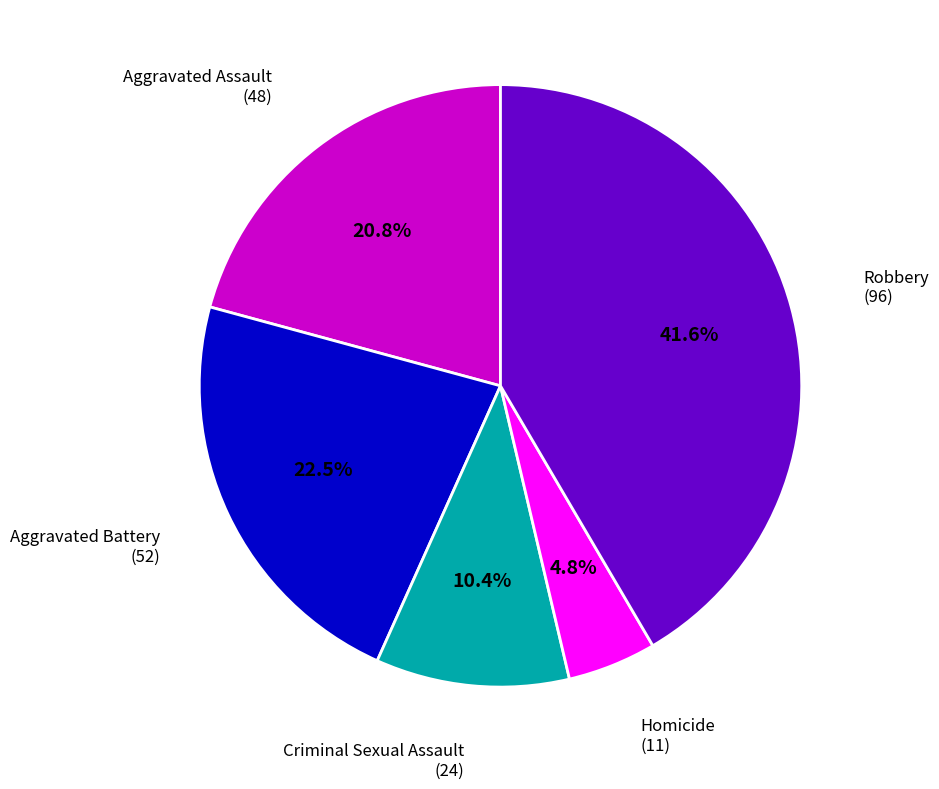

Approximately how many times larger is the value at Aggravated Battery compared to Aggravated Assault?

1.1